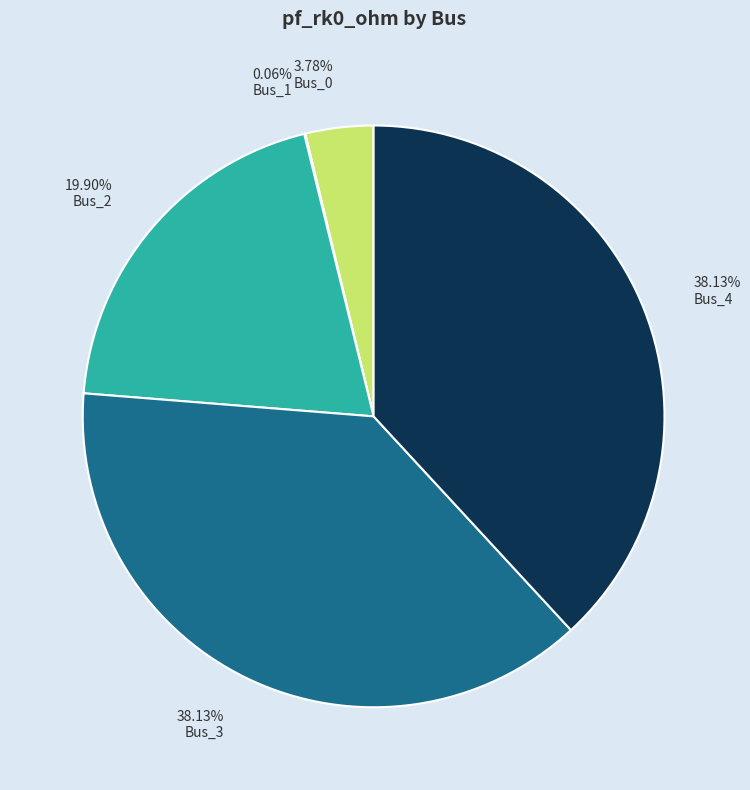

Do 3.78% Bus_0 and 38.13% Bus_4 together represent more than half of the pie?

No